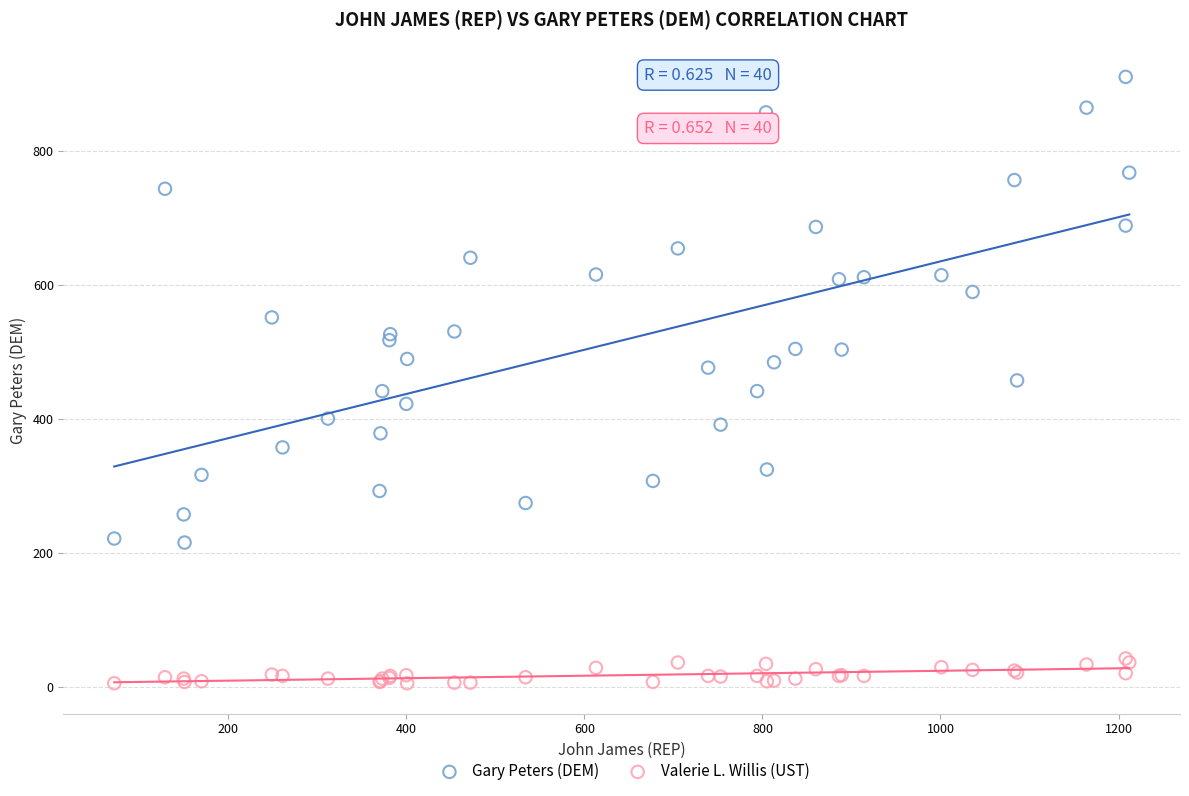

Which series reaches the maximum Y coordinate?

Gary Peters (DEM)